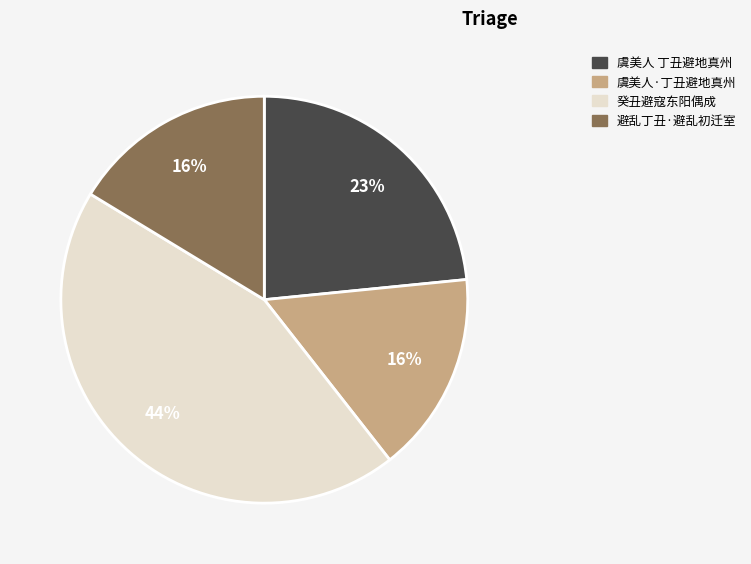

Which has a higher value, 虞美人·丁丑避地真州 or 虞美人 丁丑避地真州?

虞美人 丁丑避地真州